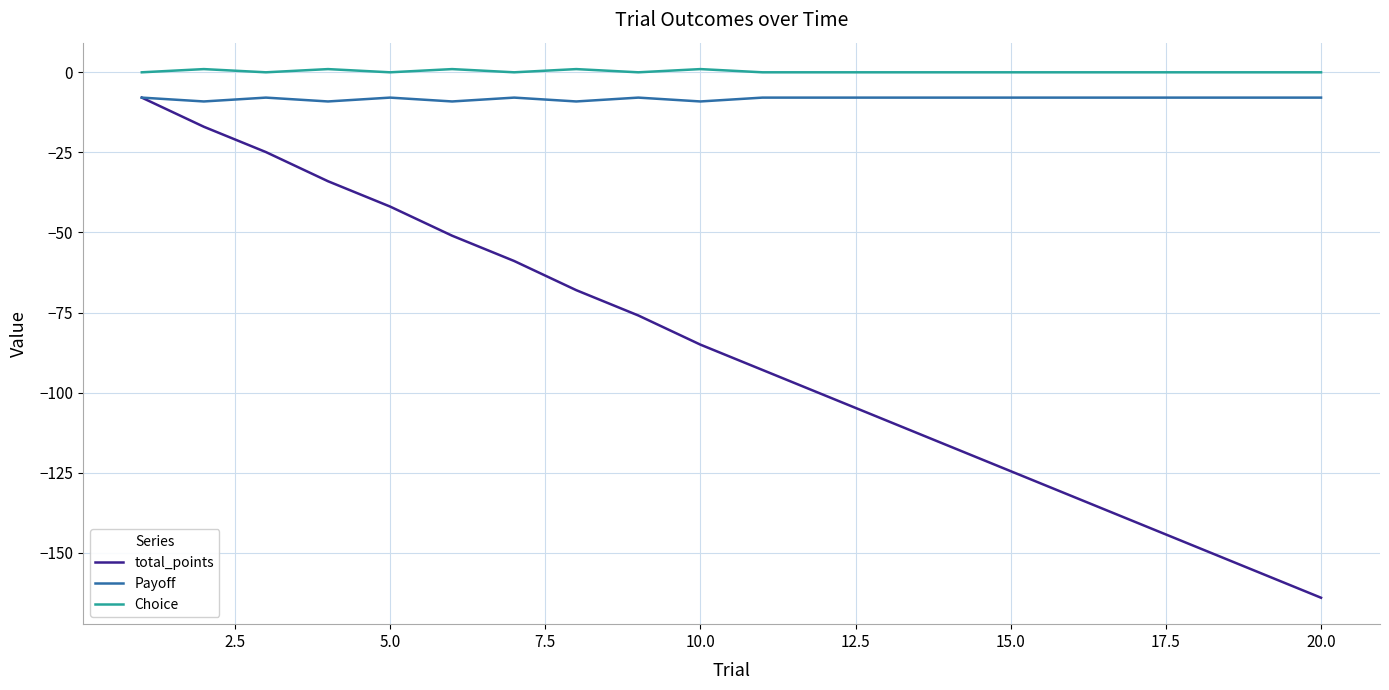

True or false: total_points has more than 0 interior local peaks.

False